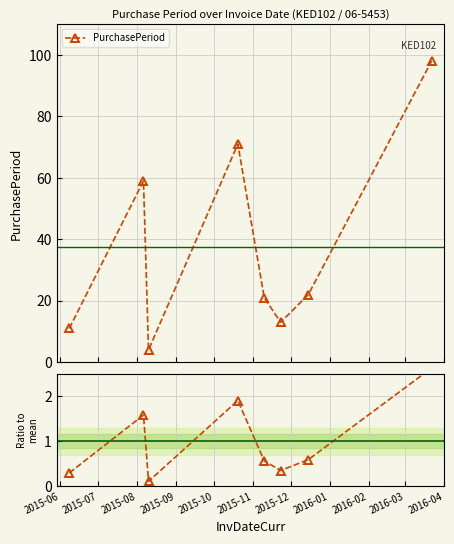

List the series in order of their overall mean, lowest first.

Ratio to mean, PurchasePeriod